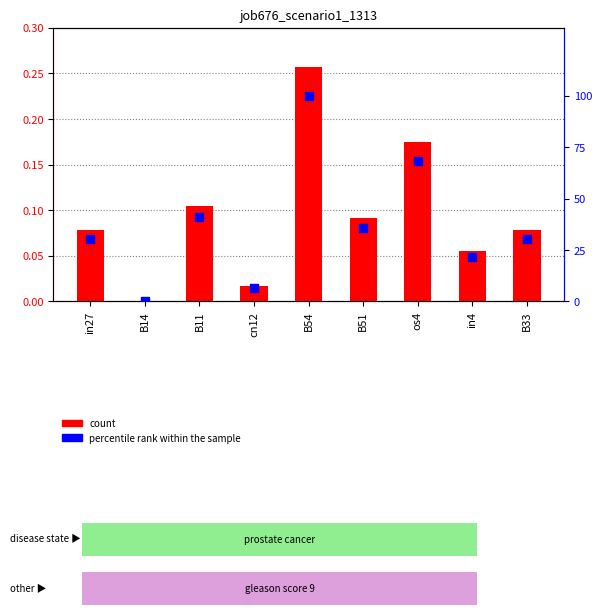

What is the total value across all series at in27?

30.6